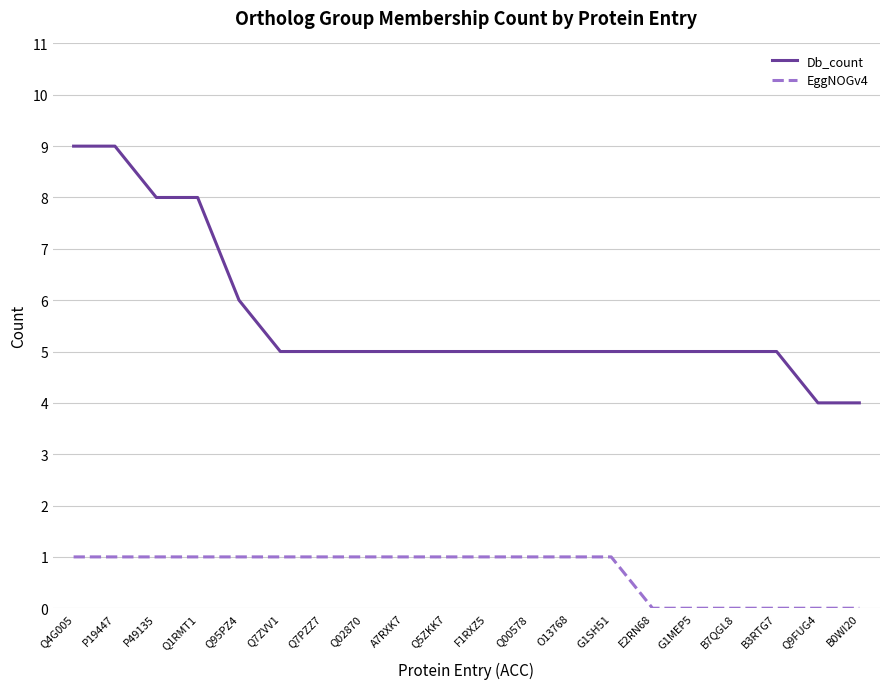

What is the lowest value of the Db_count series?

4